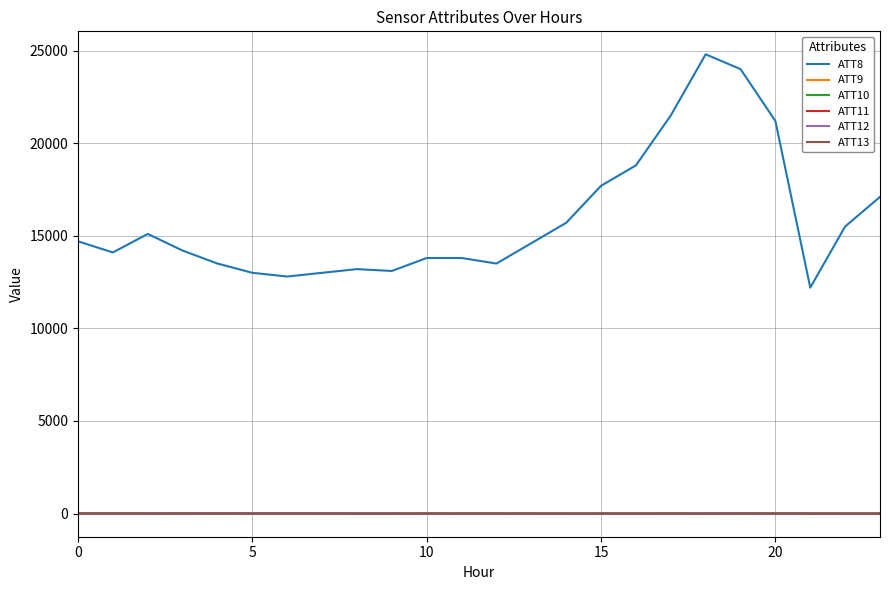

Which series has the largest total across all categories?

ATT8